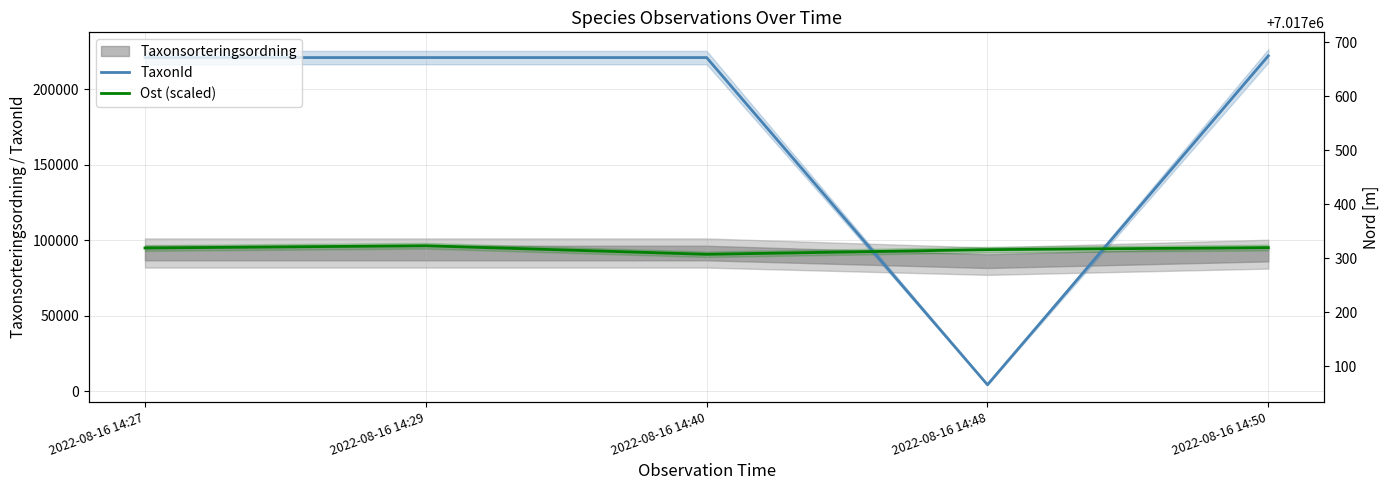

The Ost (scaled) series shows 157263.5 at 2022-08-16 14:29. True or false?

False